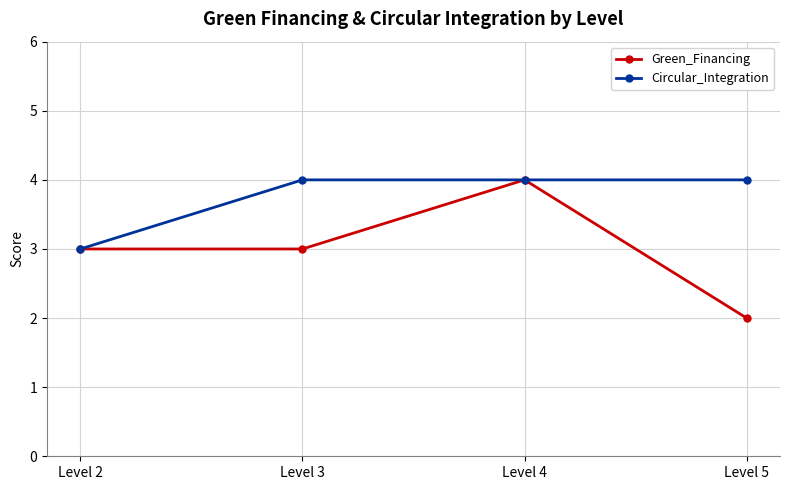

What is the smallest value displayed?

2